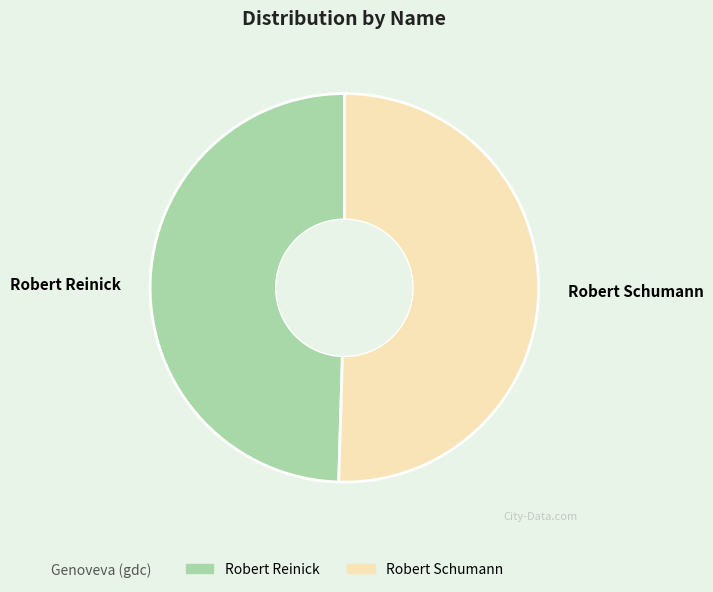

Rank the categories by value from highest to lowest.

Robert Schumann, Robert Reinick